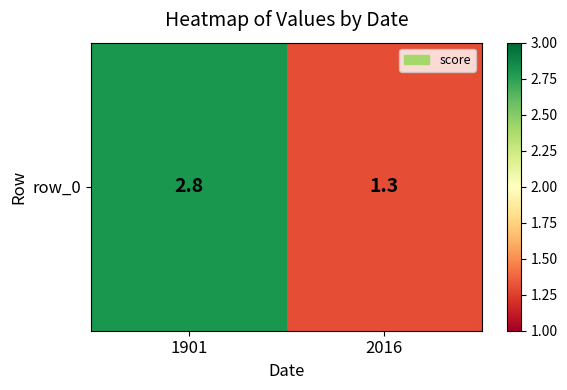

The chart shows a value of 1.5 at 1901. True or false?

False